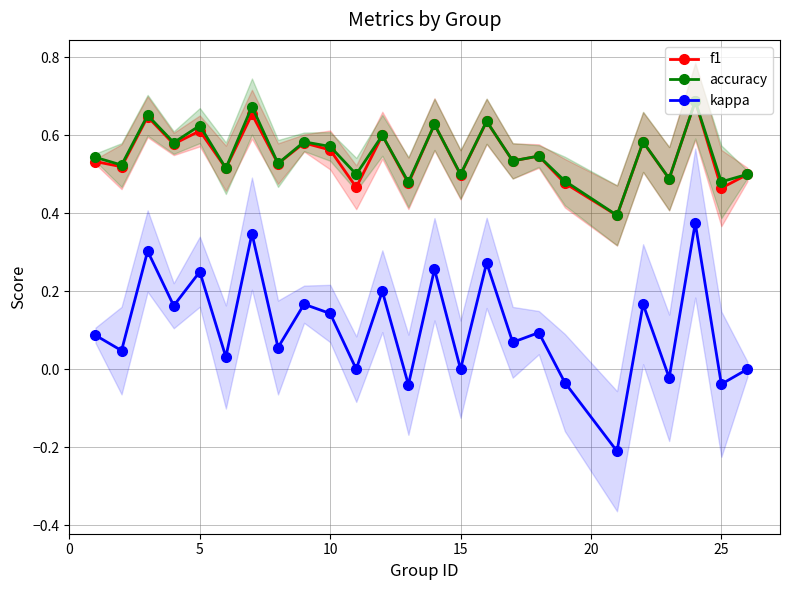

In kappa, how many points are higher than both neighbors (excluding endpoints)?

10